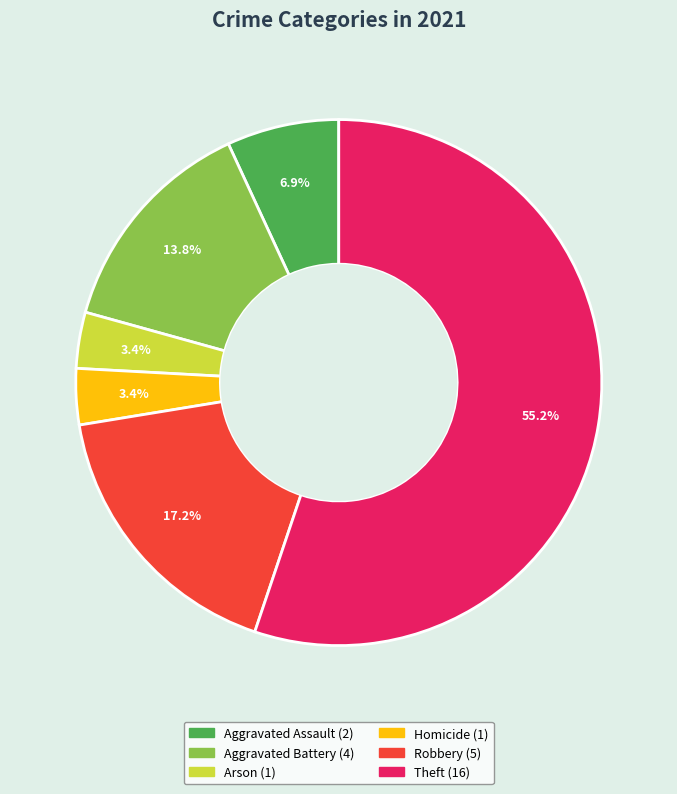

Is there any slice that represents more than half of the pie?

Yes